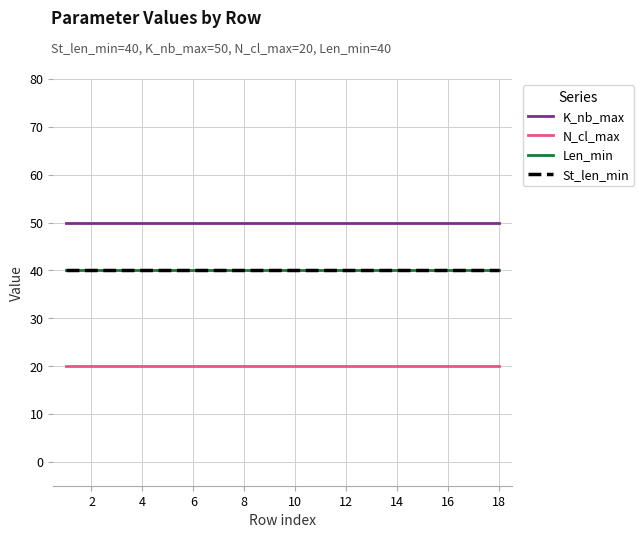

What is the average value of the N_cl_max series?

20